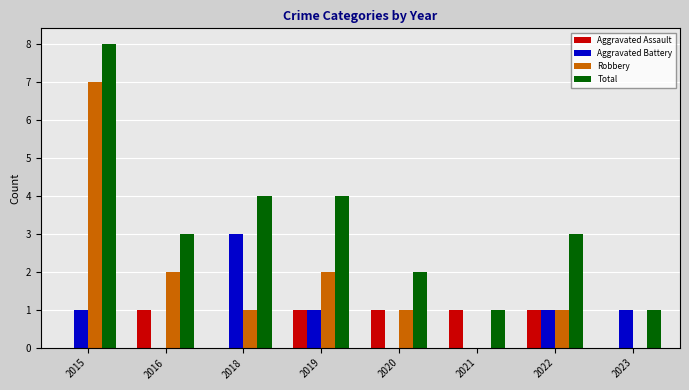

Are the bars horizontal?

No